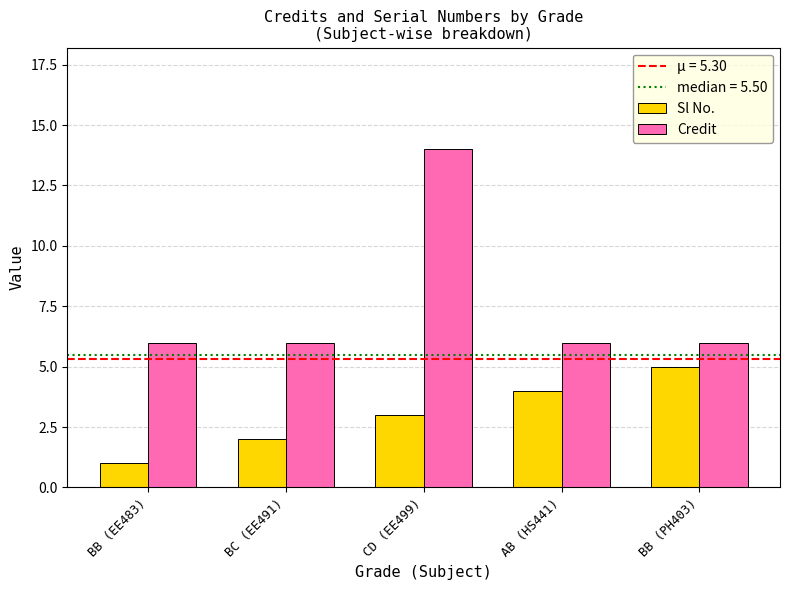

Reading right to left, list all the values displayed in this chart.

Sl No.: BB (PH403)=5	AB (HS441)=4	CD (EE499)=3	BC (EE491)=2	BB (EE483)=1
Credit: BB (PH403)=6	AB (HS441)=6	CD (EE499)=14	BC (EE491)=6	BB (EE483)=6